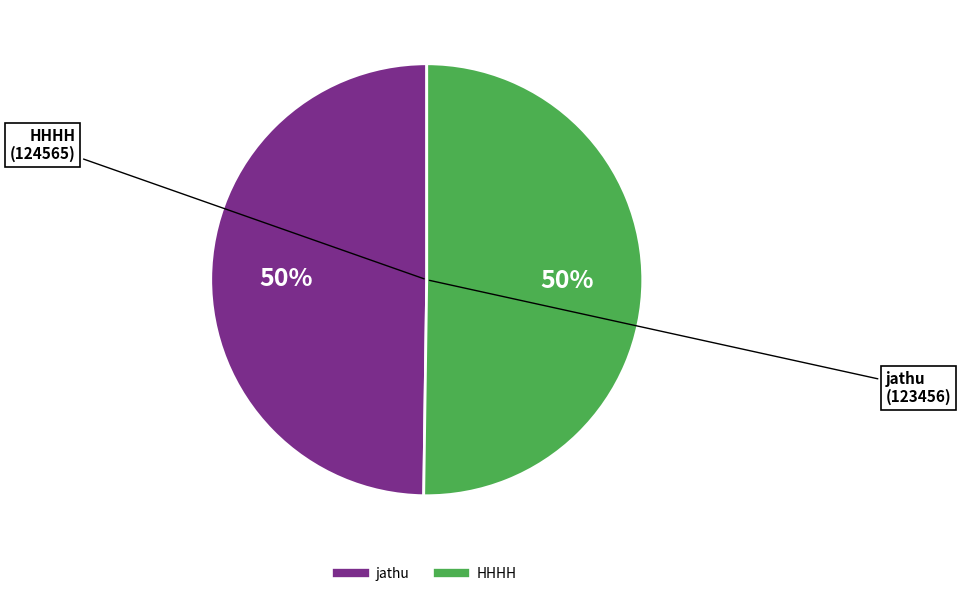

How many slices are in this pie chart?

2